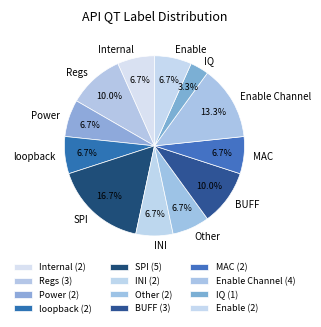

Is loopback the majority of the pie?

No